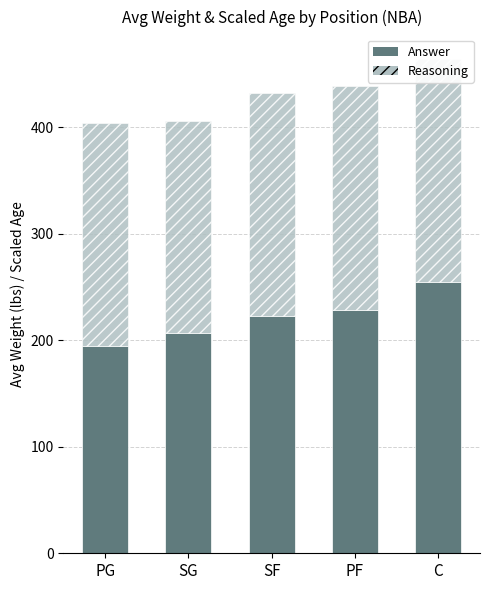

What is the approximate value of Answer at C?

254.8